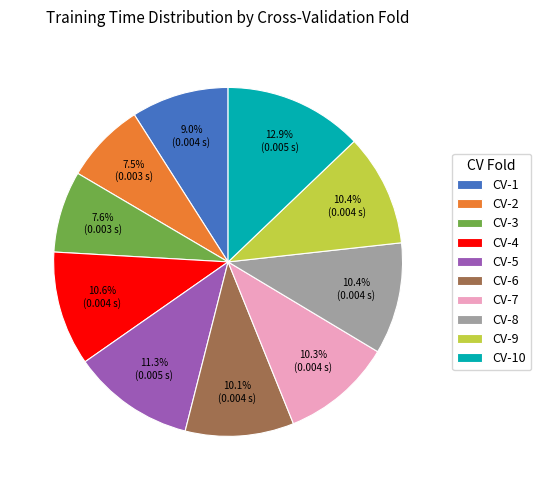

Does CV-3 account for over 50% of the chart?

No